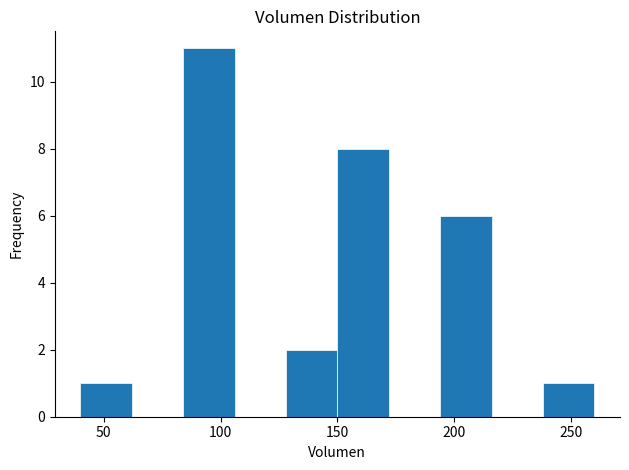

How tall is the bar that spans 150 to 172 on the x-axis? Neither the bar edges nor the heights are printed on the chart, so give them approximately, as read against the axes.

8